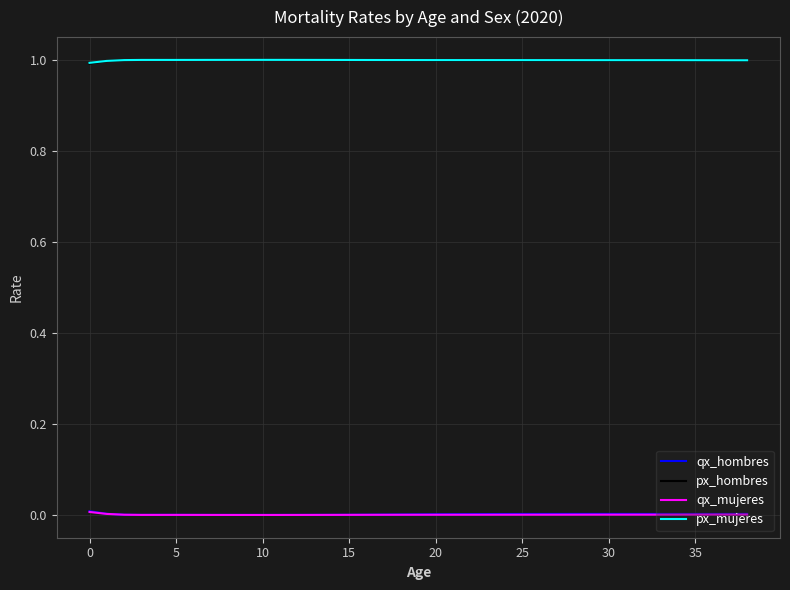

True or false: qx_hombres and px_mujeres intersect in this chart.

False